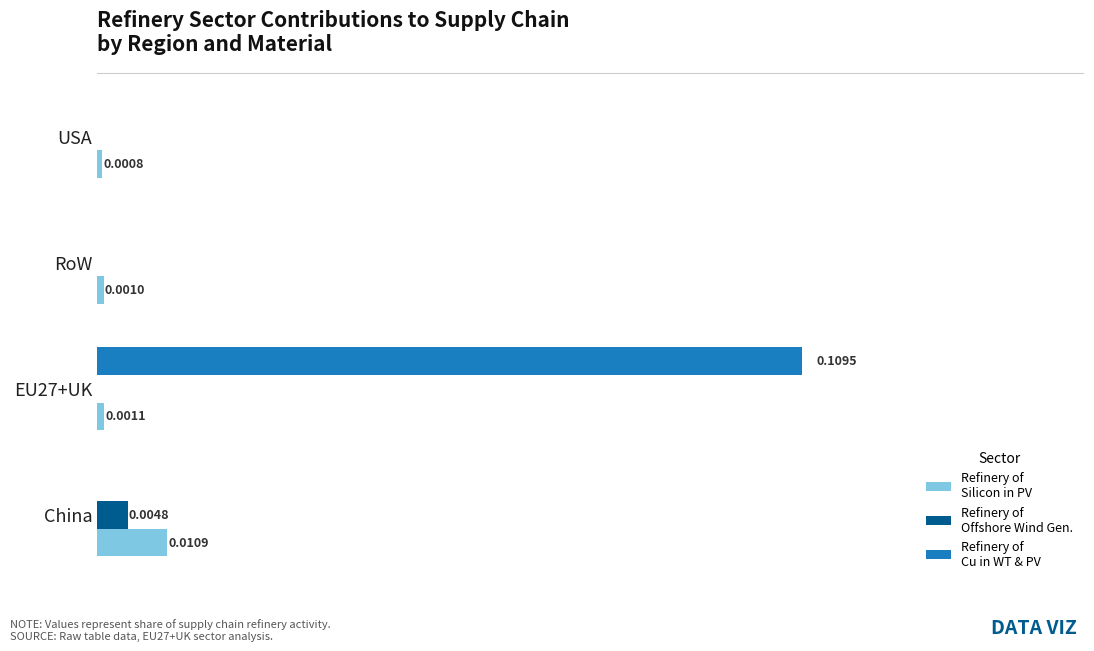

At which category is the sum across all series the highest?

EU27+UK